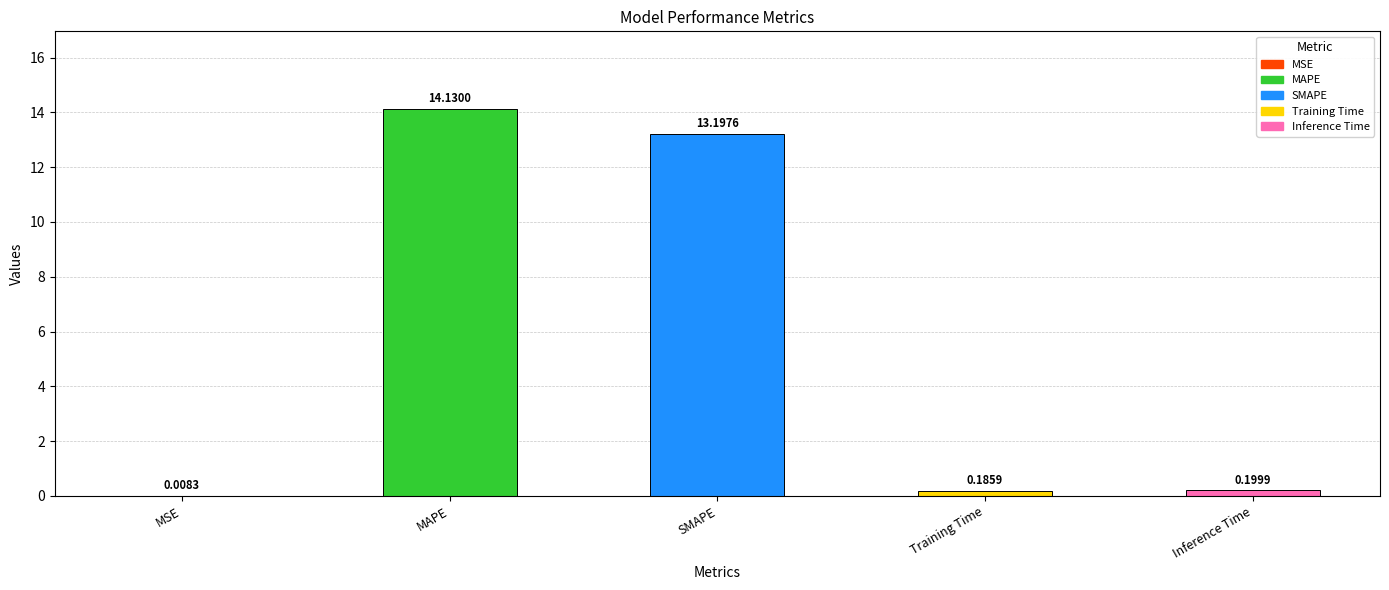

At which category does the chart reach its peak across all series?

MAPE